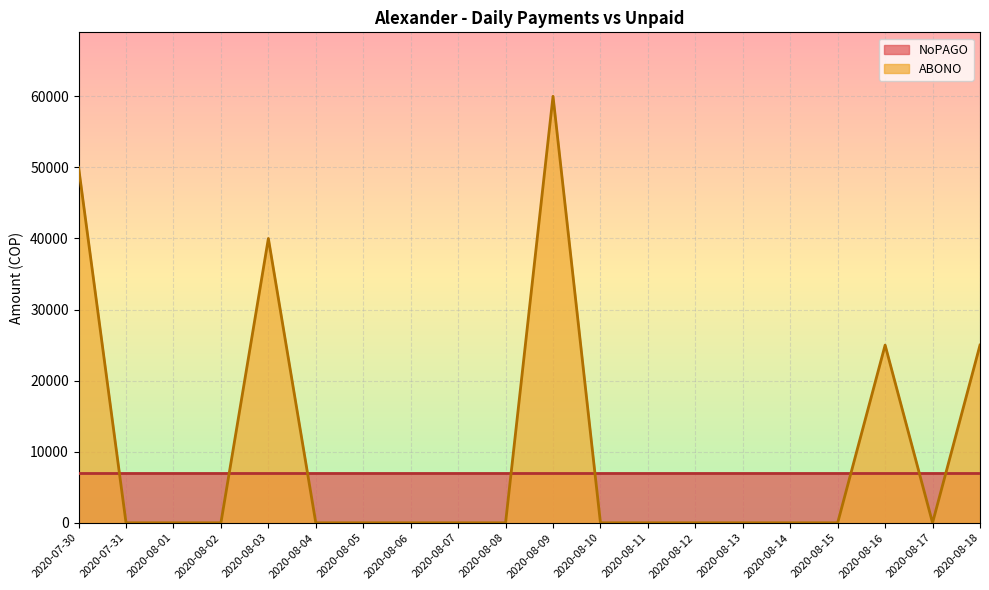

How many interior local valleys does the ABONO series have?

1